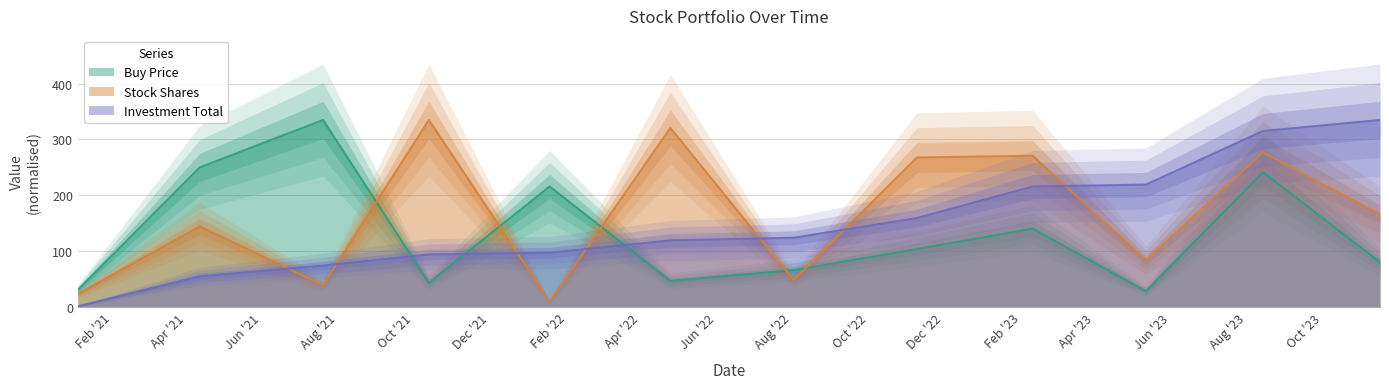

Which series has the largest total across all categories?

Stock Shares